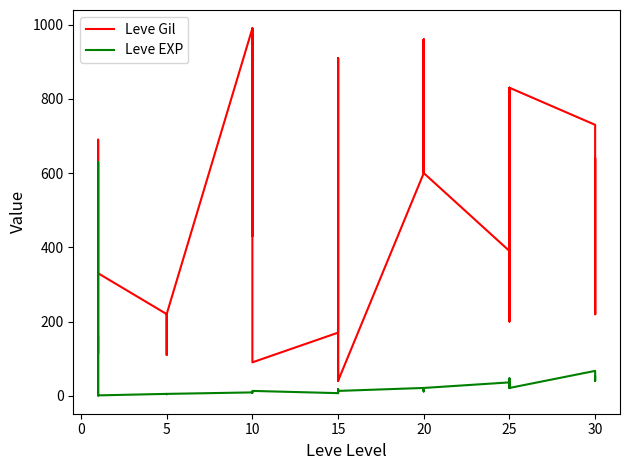

What is the label of the 26th point from the left?

20